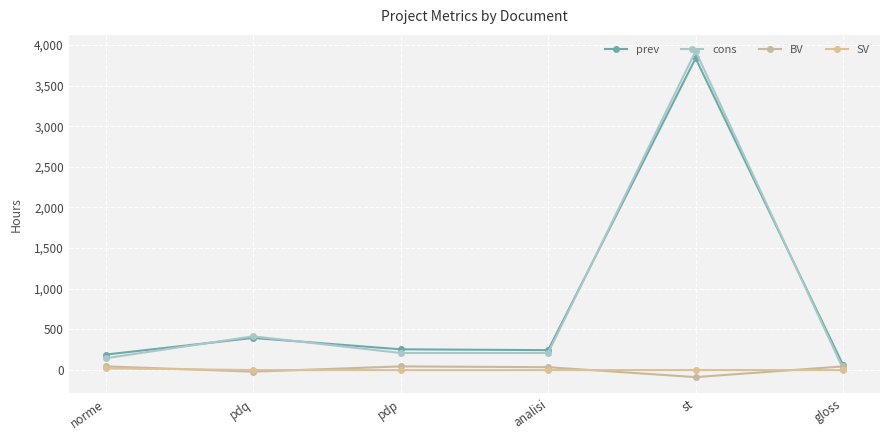

How many data points in BV are less than 45?

3